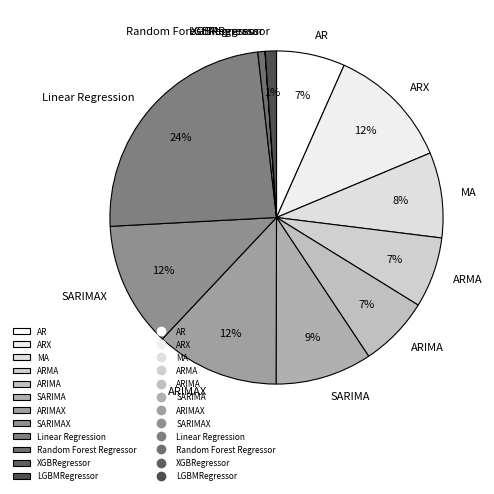

Is there any slice that represents more than half of the pie?

No